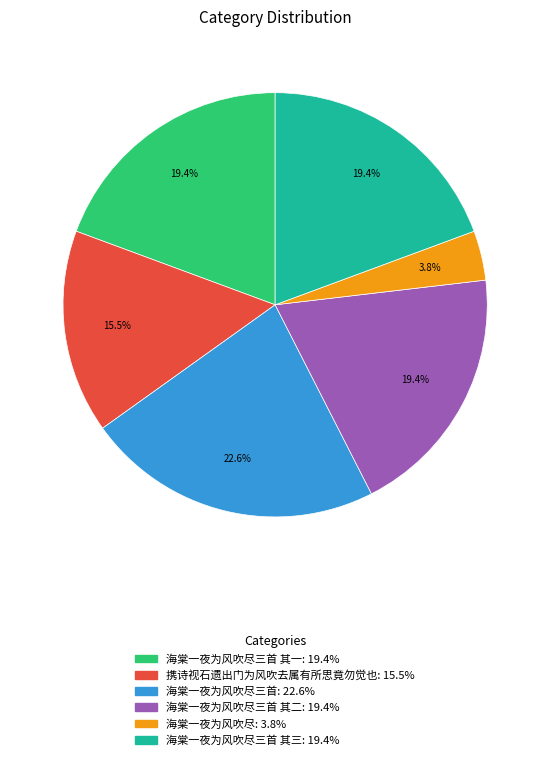

Does any single category account for the majority?

No